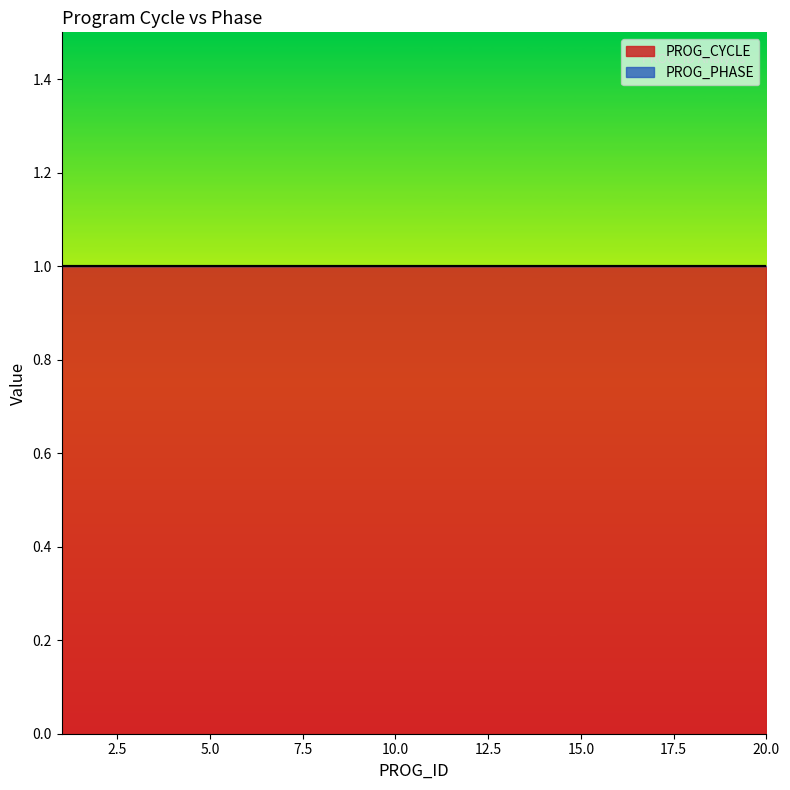

Reading left to right, list all the values displayed in this chart.

PROG_CYCLE: 1=1	2=1	3=1	4=1	5=1	6=1	7=1	8=1	9=1	10=1	11=1	12=1	13=1	14=1	15=1	16=1	17=1	18=1	19=1	20=1
PROG_PHASE: 1=0	2=0	3=0	4=0	5=0	6=0	7=0	8=0	9=0	10=0	11=0	12=0	13=0	14=0	15=0	16=0	17=0	18=0	19=0	20=0